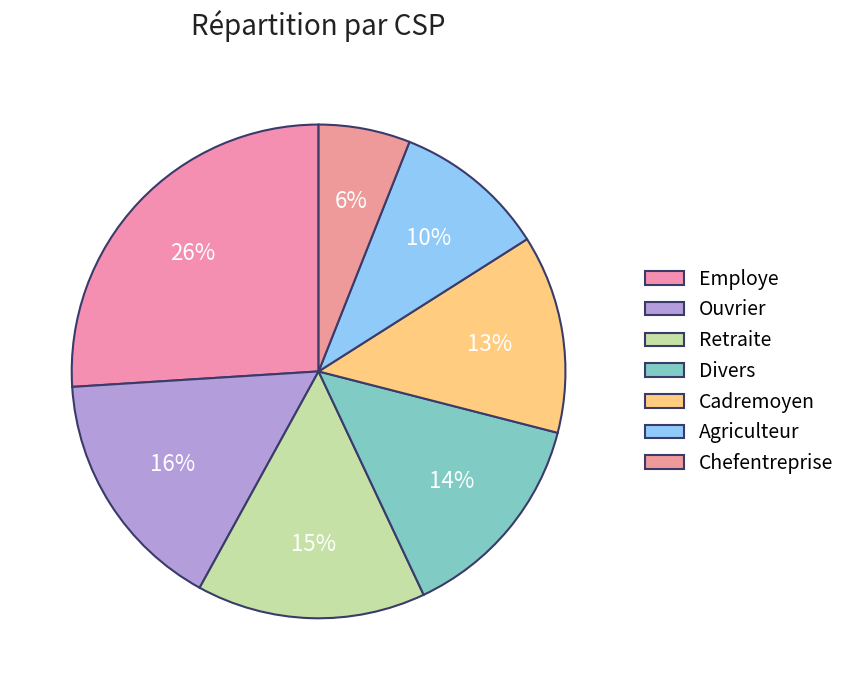

To the nearest percent, what is the difference between the largest and smallest slice percentages?

20%